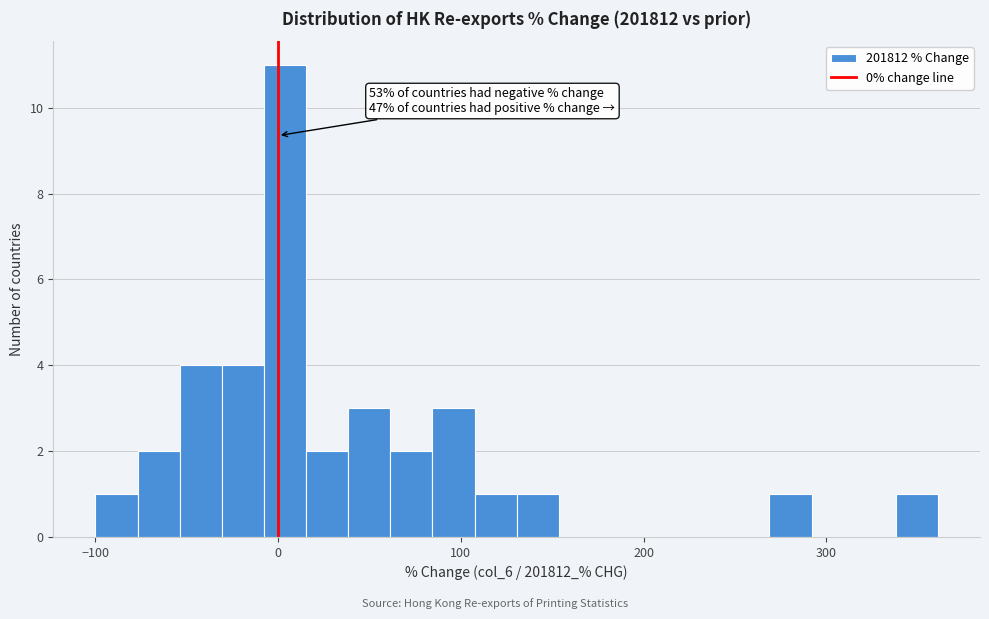

Read against the x-axis, roughly where is the centre of the tallest bar?

0